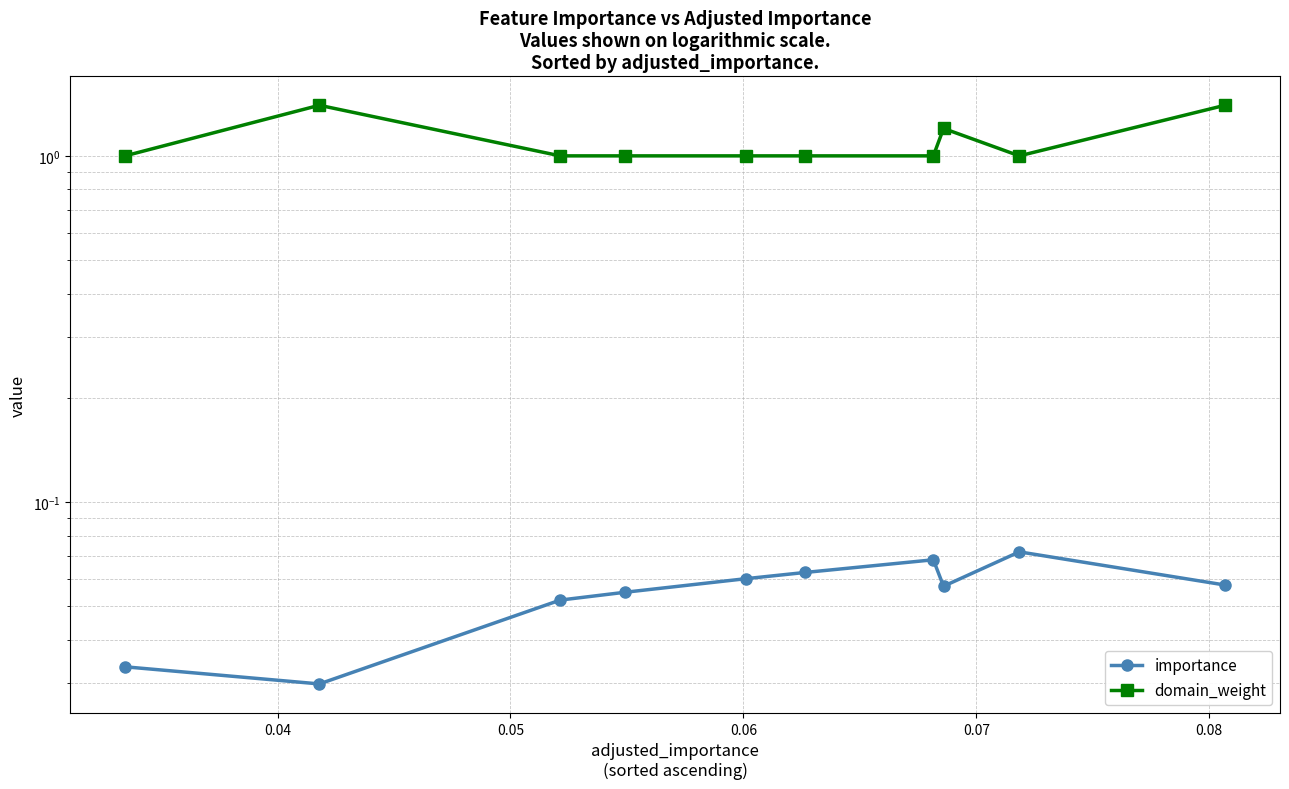

At how many categories does at least one series exceed 0?

10